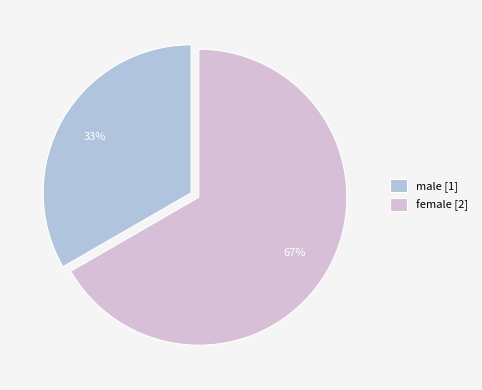

What is the largest slice in the pie chart?

female